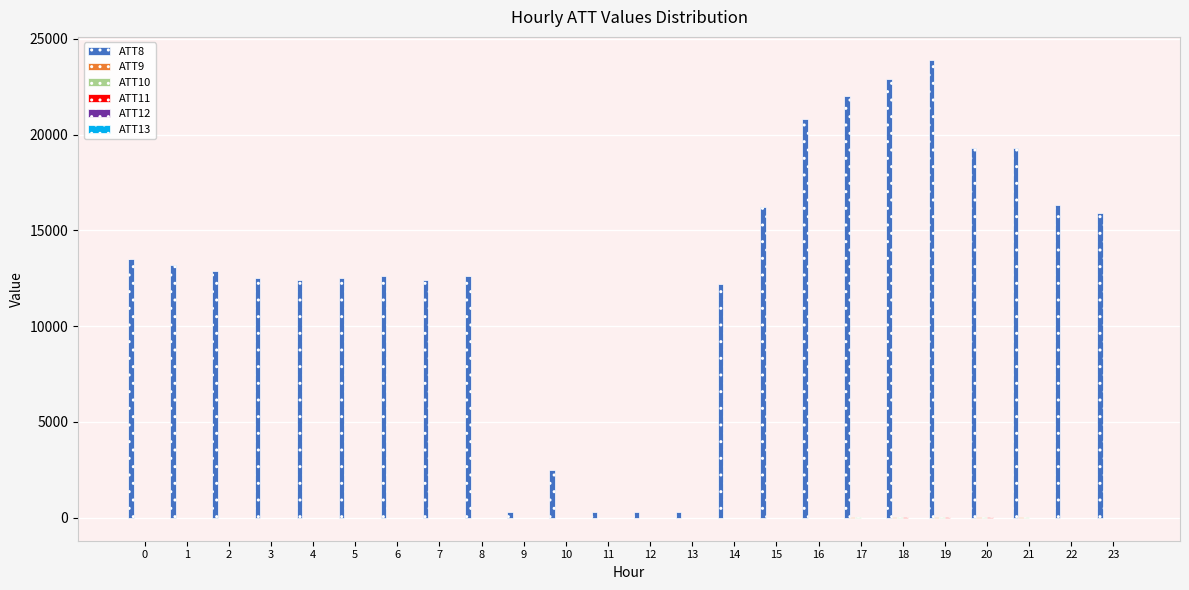

What is the average value of the ATT11 series?

-5.6